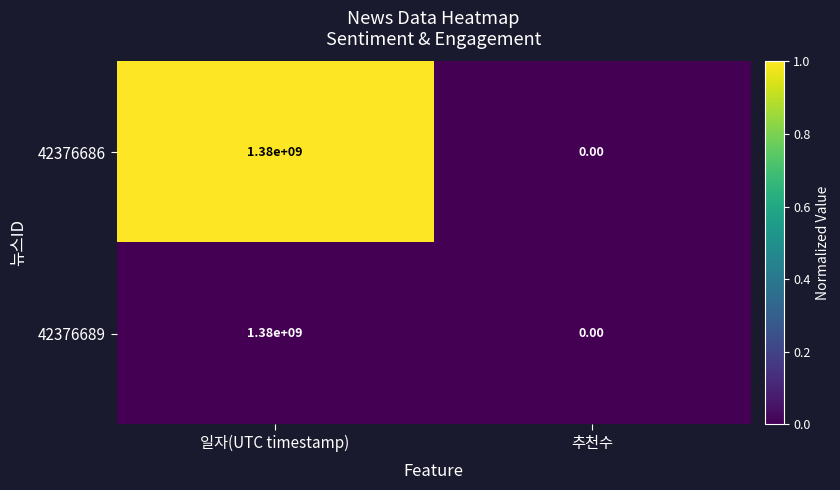

At which label does 42376689 reach its minimum?

추천수